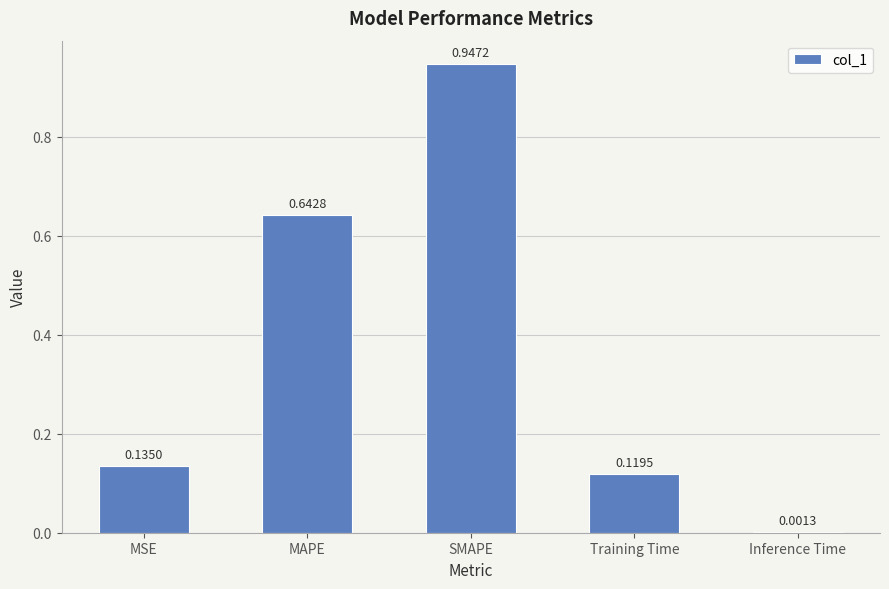

Which category has the highest value across all series?

SMAPE